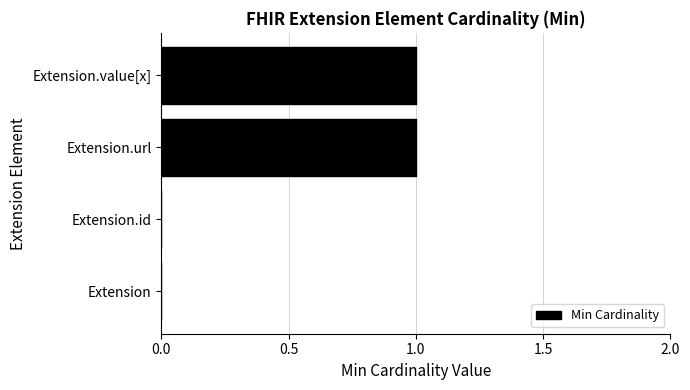

Is it true that the value at Extension.url is 1?

True